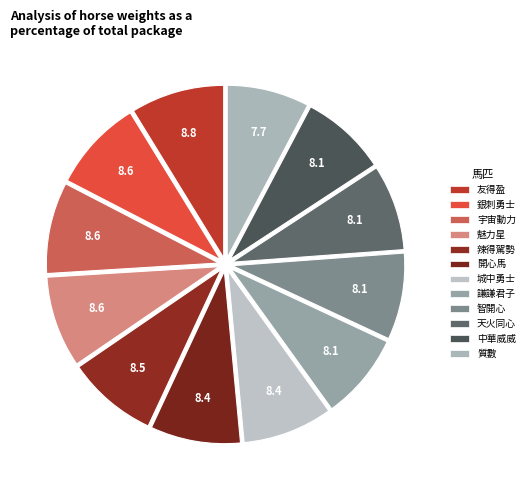

Rank the categories by value from lowest to highest.

質數(12), 天火同心(10), 中華威威(11), 謙謙君子(8), 智開心(9), 開心馬(6), 城中勇士(7), 辣得駕勢(5), 宇宙動力(3), 魅力星(4), 銀刺勇士(2), 友得盈(1)